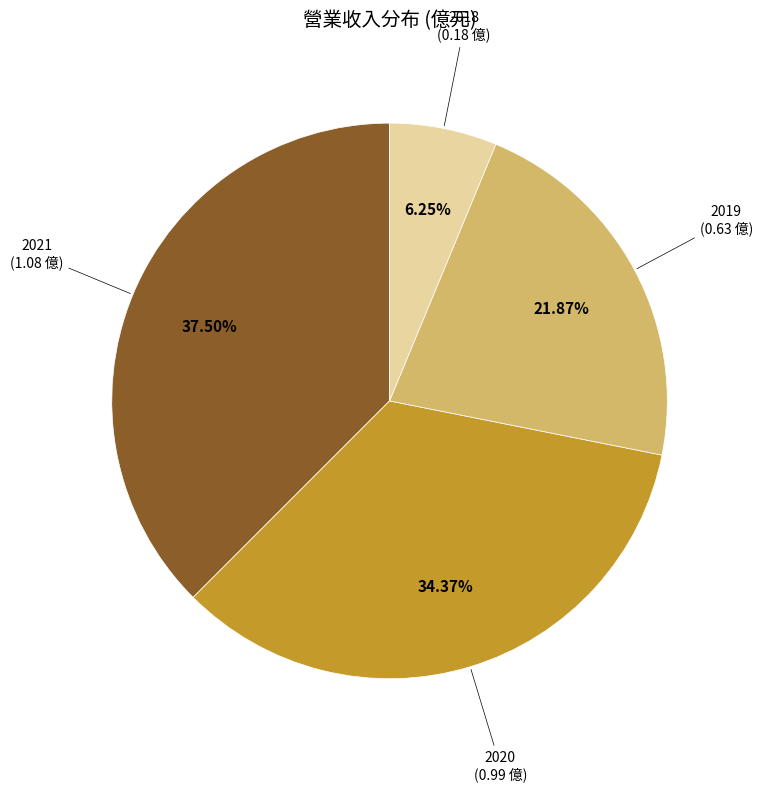

Count the number of slices in the pie.

4